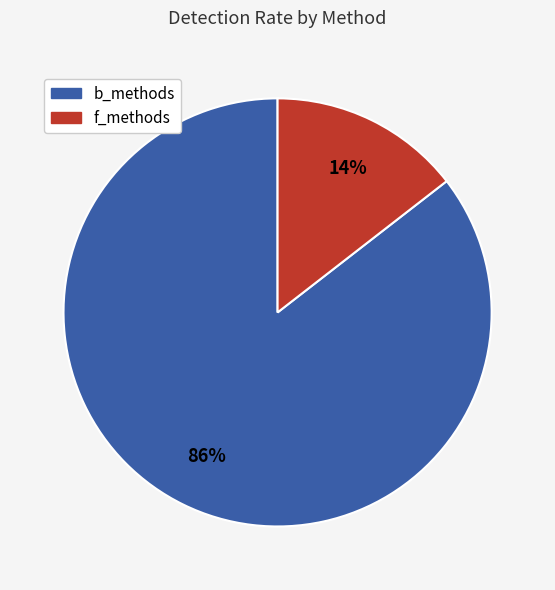

How many slices are in this pie chart?

2